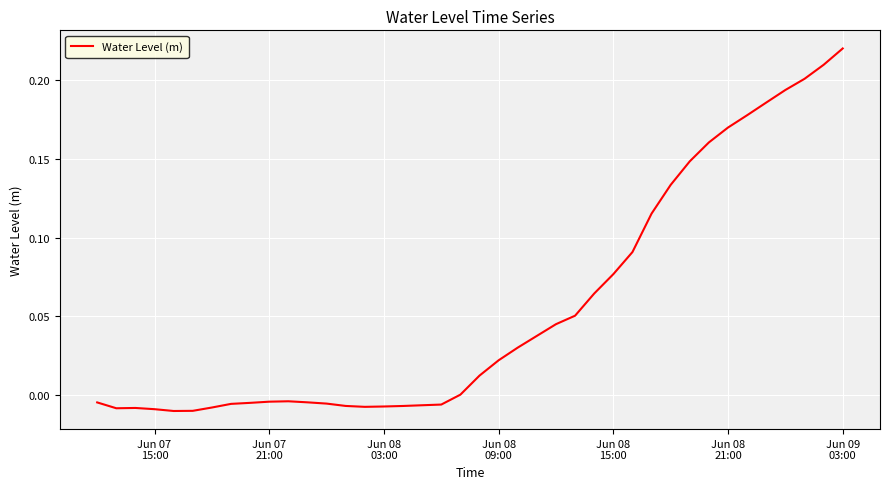

Does the chart display data point markers on the line(s)?

No